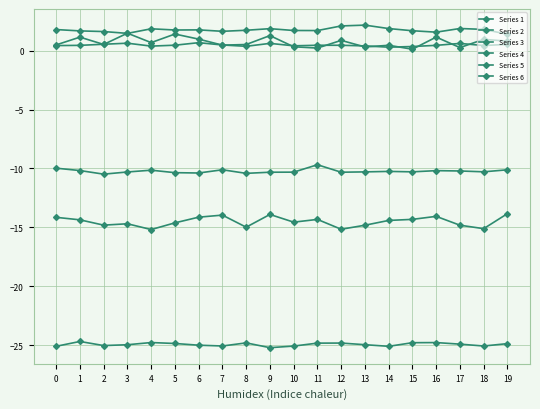

What is the sum of all Series 2 values?

-499.0